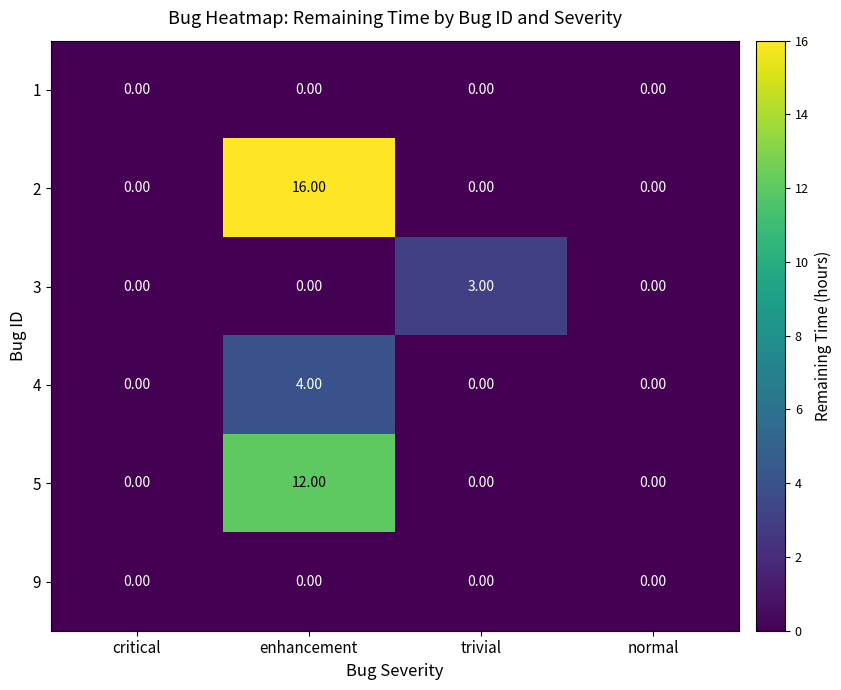

At which label does 5 reach its peak?

enhancement